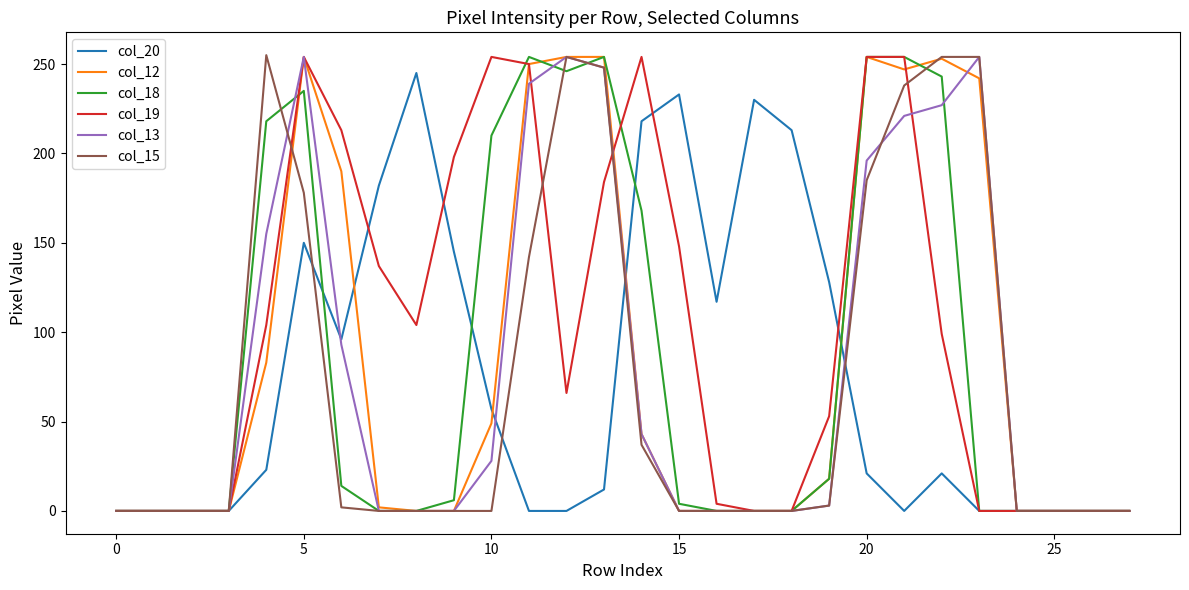

What is the maximum value shown in the chart?

255